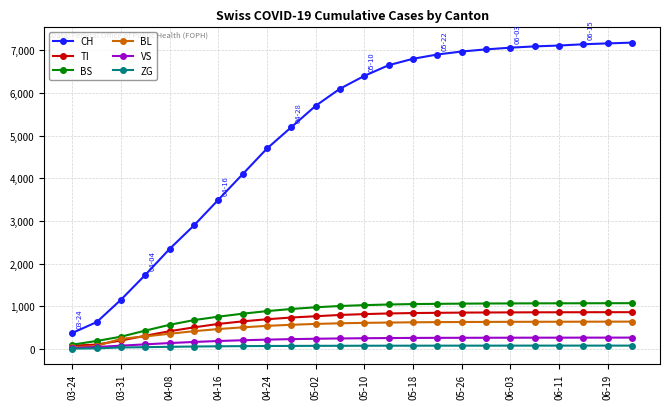

True or false: CH and BL intersect in this chart.

False